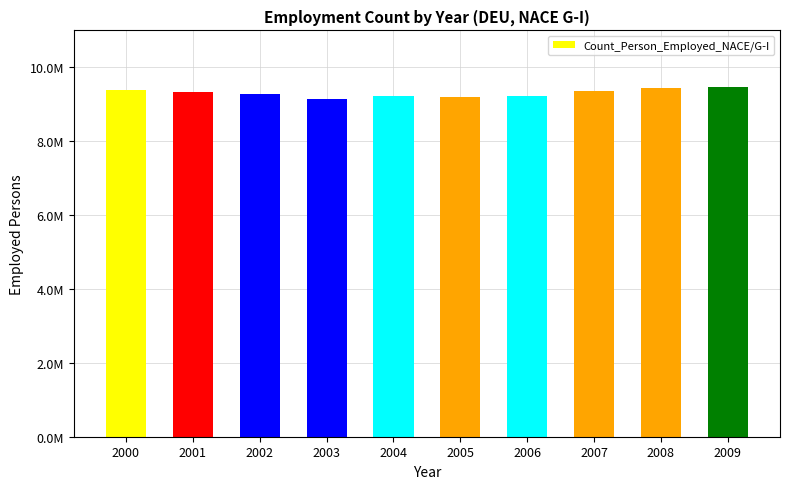

The value at 2005 is 14106473. True or false?

False